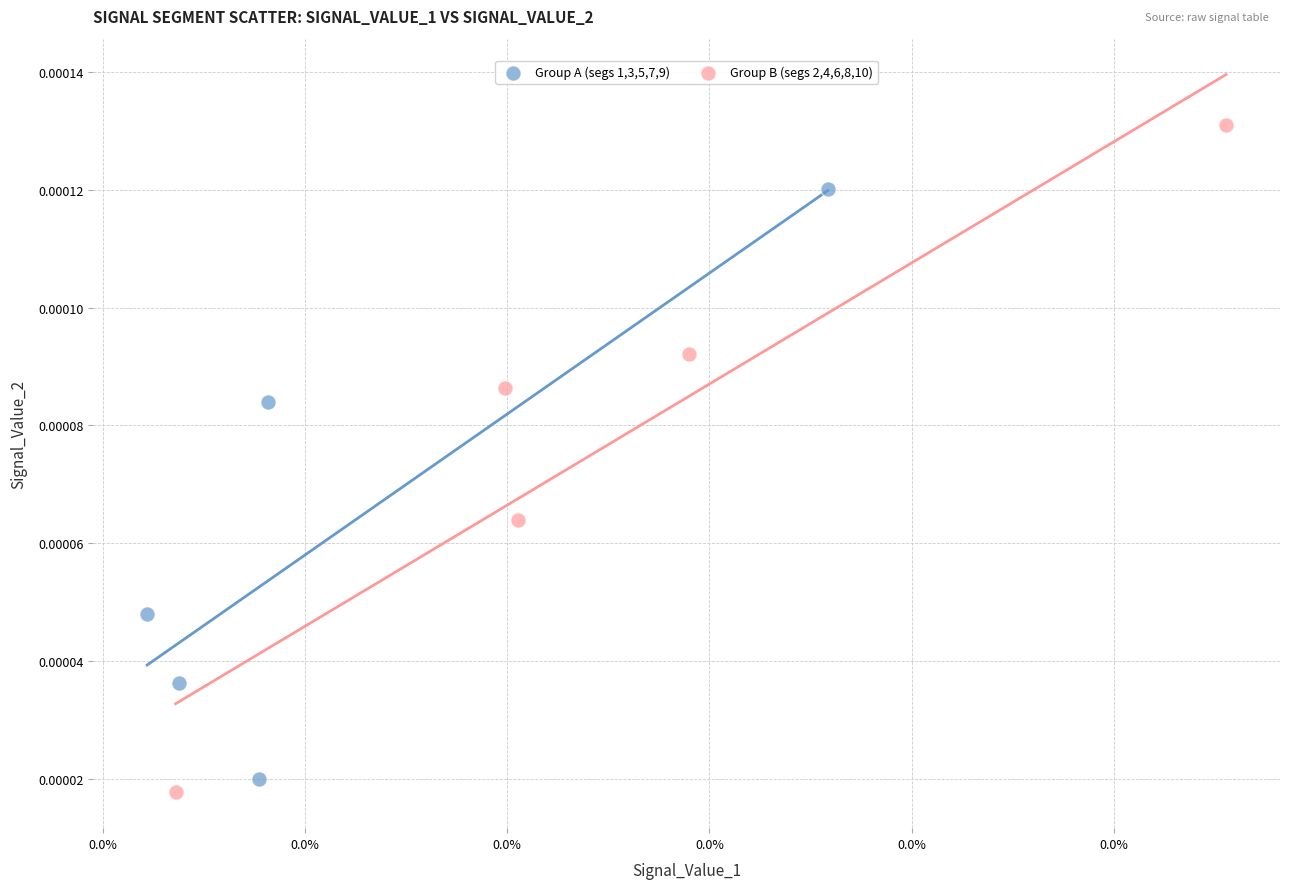

Which series has the widest spread of Y values?

Group B (segs 2,4,6,8,10)